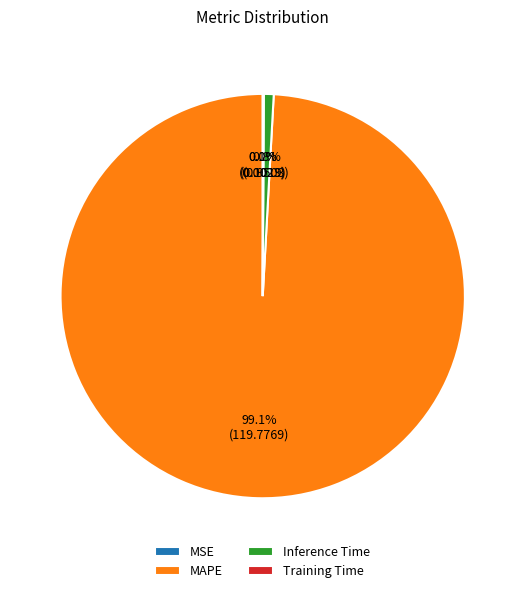

Between Inference Time and MAPE, which is larger?

MAPE